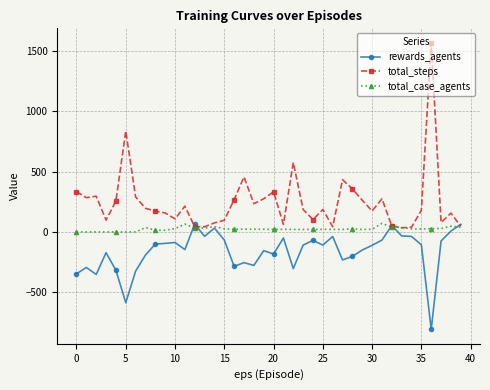

How many lines are shown in the chart?

3